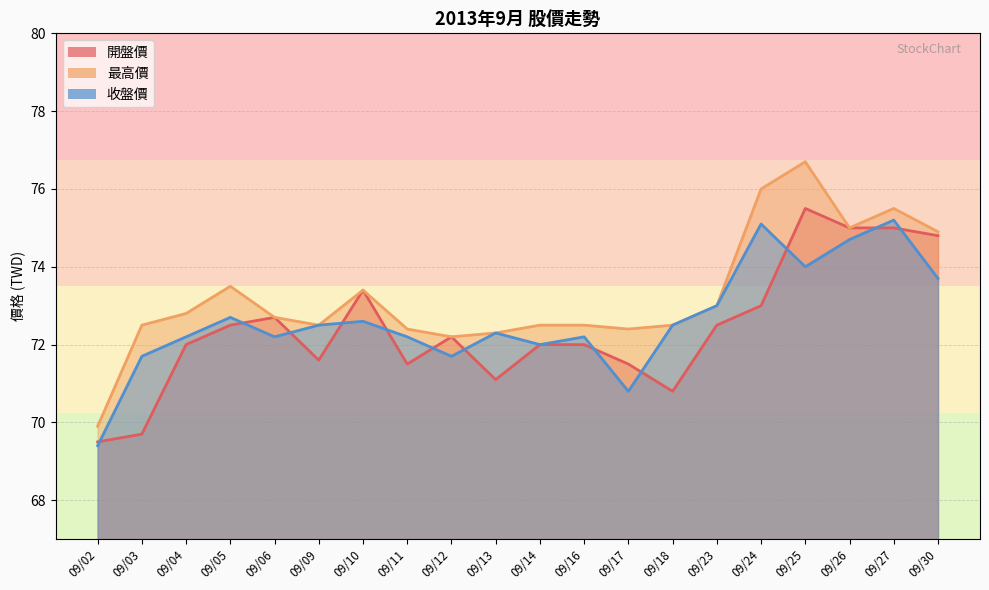

At which category is the sum across all series the highest?

09/25